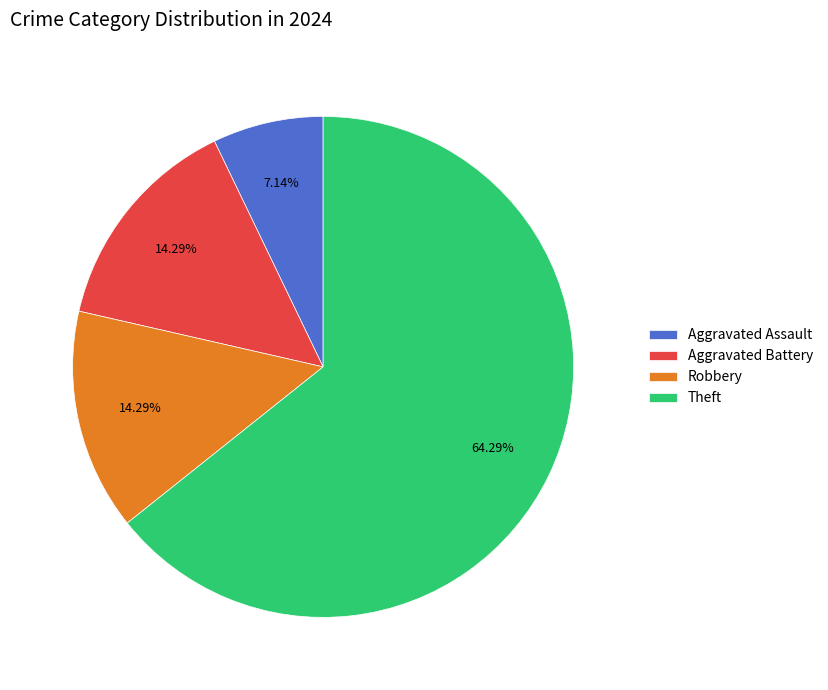

Does Theft represent more than half of the total?

Yes